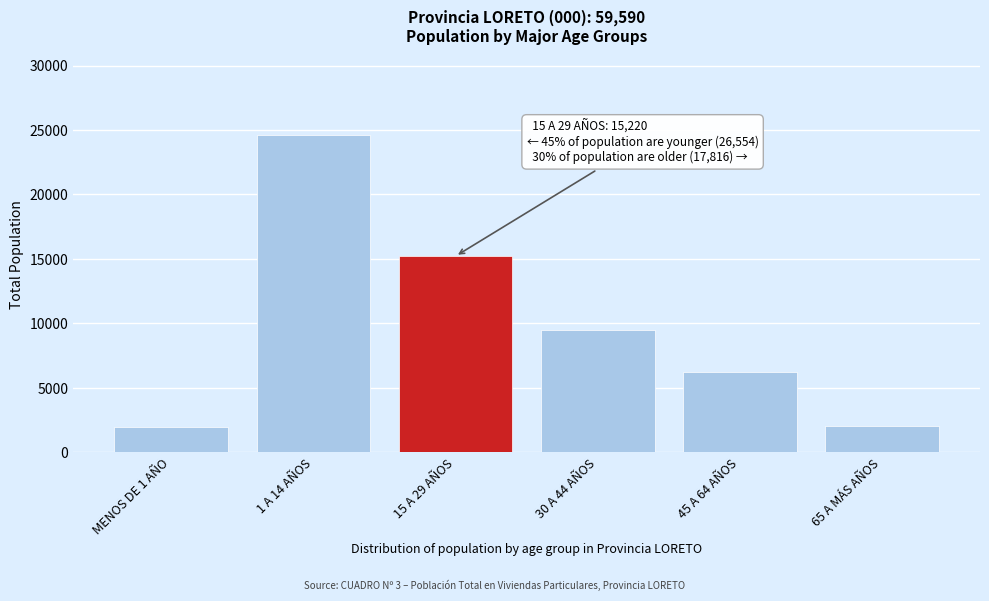

Which has a higher value, 65 A MÁS AÑOS or 15 A 29 AÑOS?

15 A 29 AÑOS